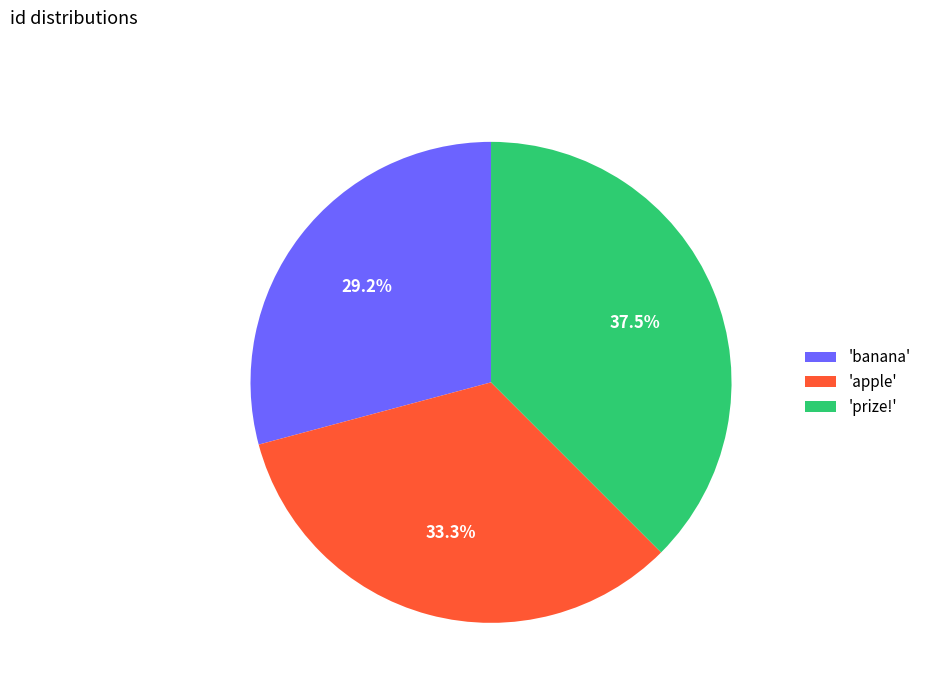

Is the sum of 'banana' and 'prize!' greater than half?

Yes